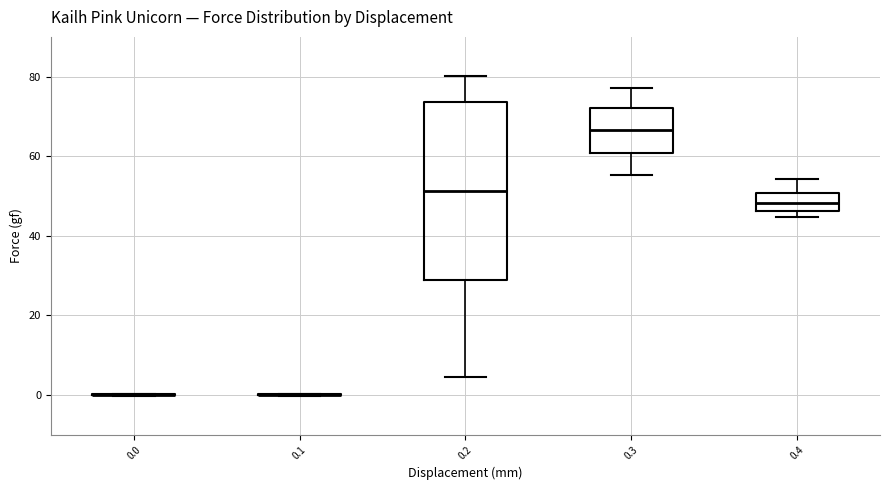

Reading left to right, read every box against the y-axis: the position of its median line, the range the box covers, and the ends of its whiskers. The values are not printed on the chart, so give them approximately, as read against the axis.

0.0: box collapsed to a line at 0, whiskers 0 to 0
0.1: box collapsed to a line at 0, whiskers 0 to 0
0.2: median 52, box 28 to 74, whiskers 4 to 80
0.3: median 66, box 60 to 72, whiskers 56 to 78
0.4: median 48, box 46 to 50, whiskers 44 to 54